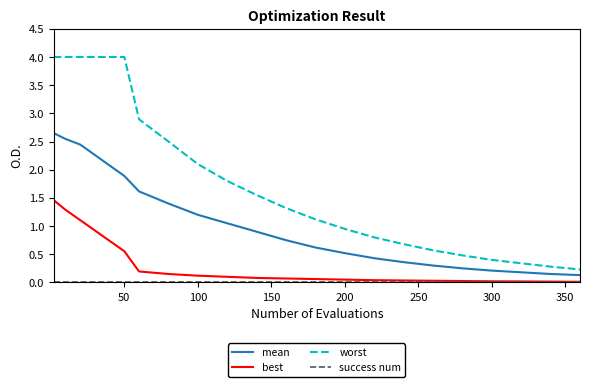

What is the difference between the maximum and minimum values in the worst series?

3.8